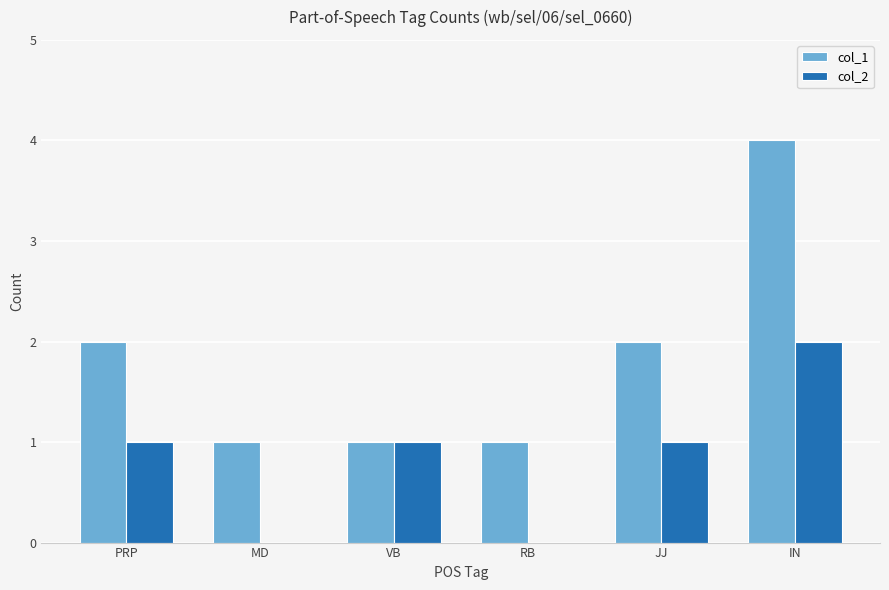

Reading left to right, transcribe all the data shown in this chart.

col_1: PRP=2	MD=1	VB=1	RB=1	JJ=2	IN=4
col_2: PRP=1	MD=0	VB=1	RB=0	JJ=1	IN=2